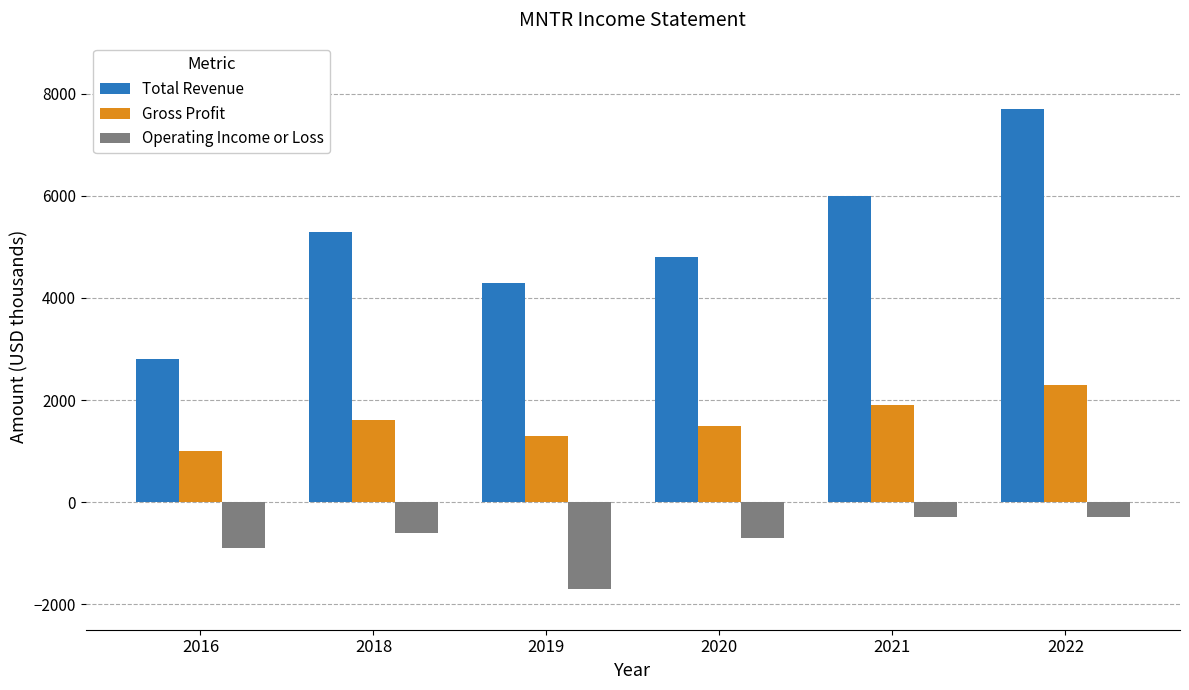

List the labels in order of Total Revenue value, largest first.

2022, 2021, 2018, 2020, 2019, 2016